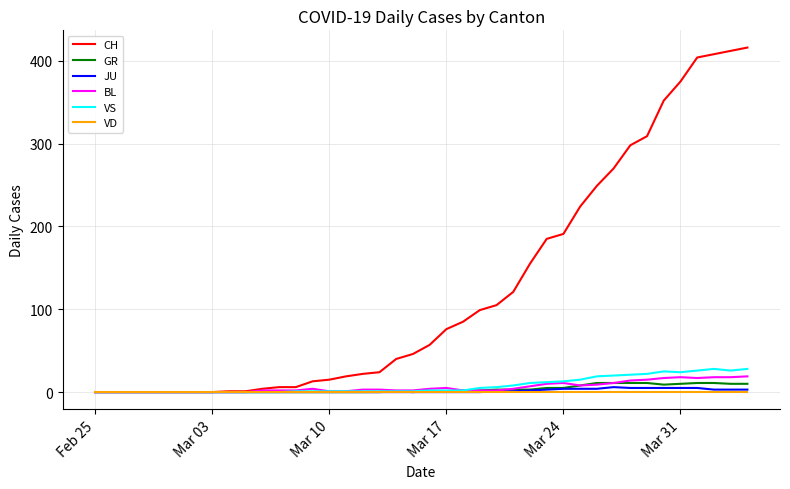

Which series has the widest spread of values?

CH